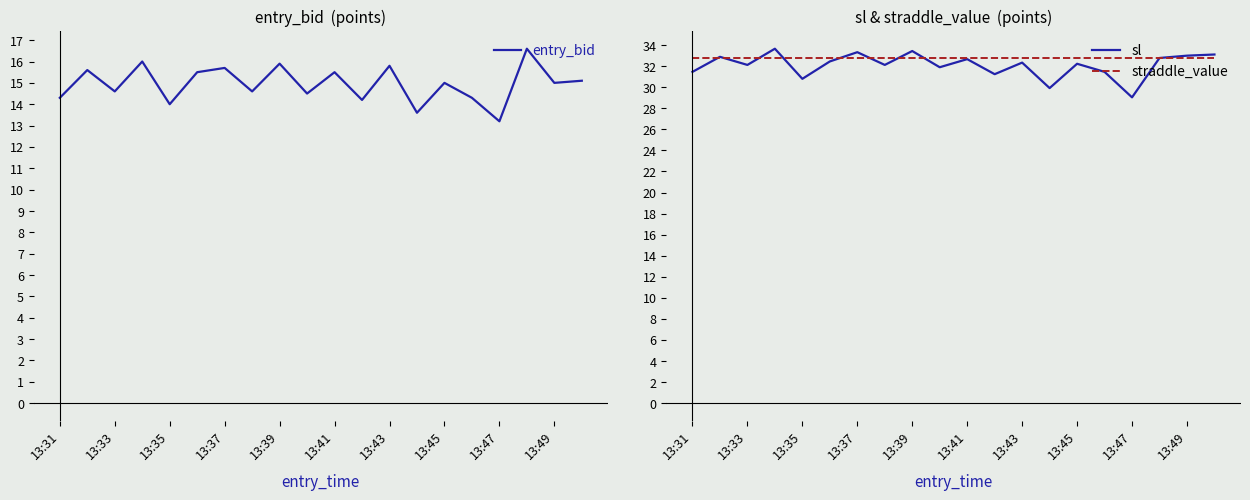

In entry_bid, how many points are higher than both neighbors (excluding endpoints)?

8